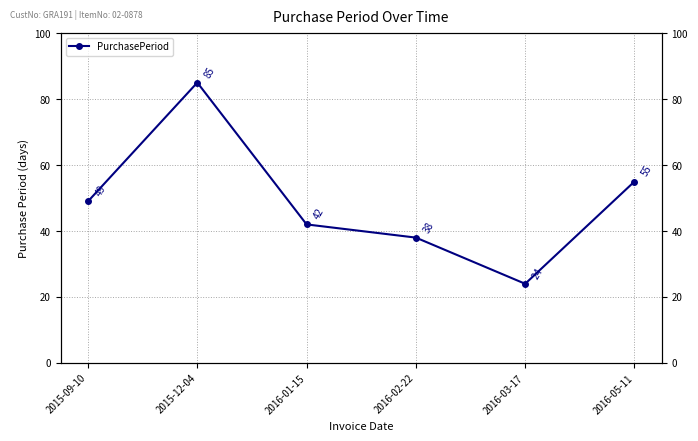

What position from the right is 2016-01-15?

4